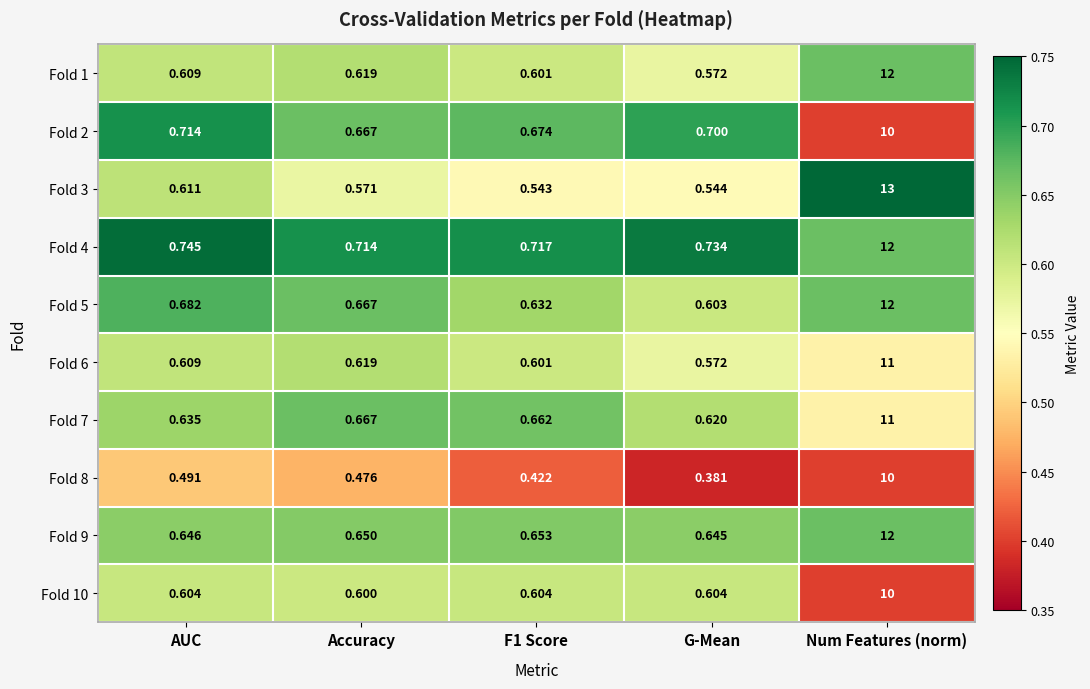

Is the value of Fold 2 at Num Features (norm) greater than the value of Fold 7 at F1 Score?

Yes